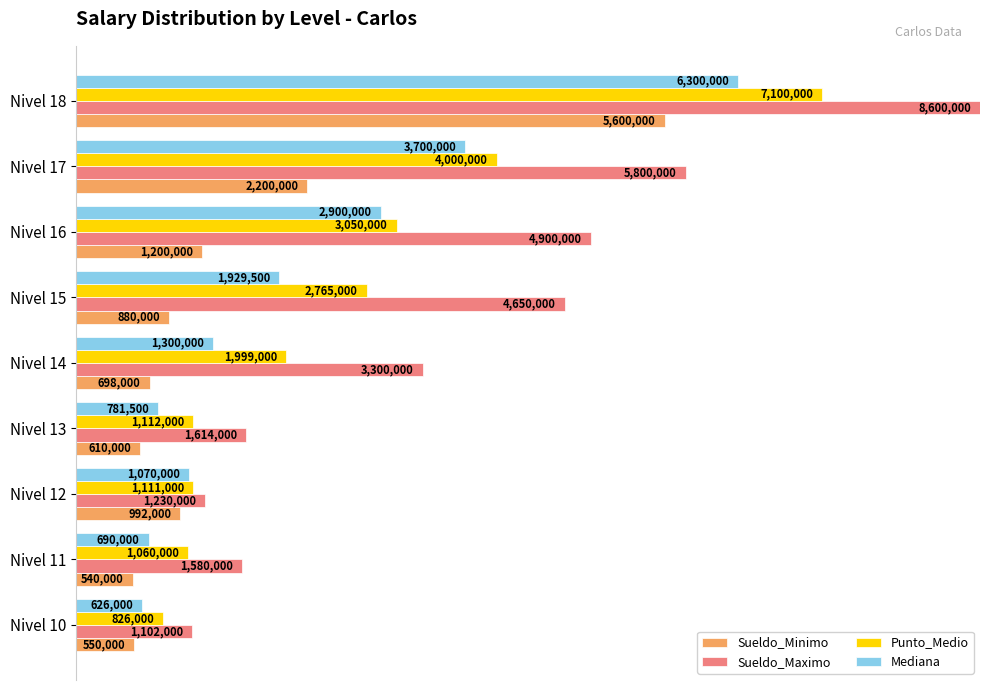

What are all the series names shown in the legend?

Sueldo_Minimo, Sueldo_Maximo, Punto_Medio, Mediana